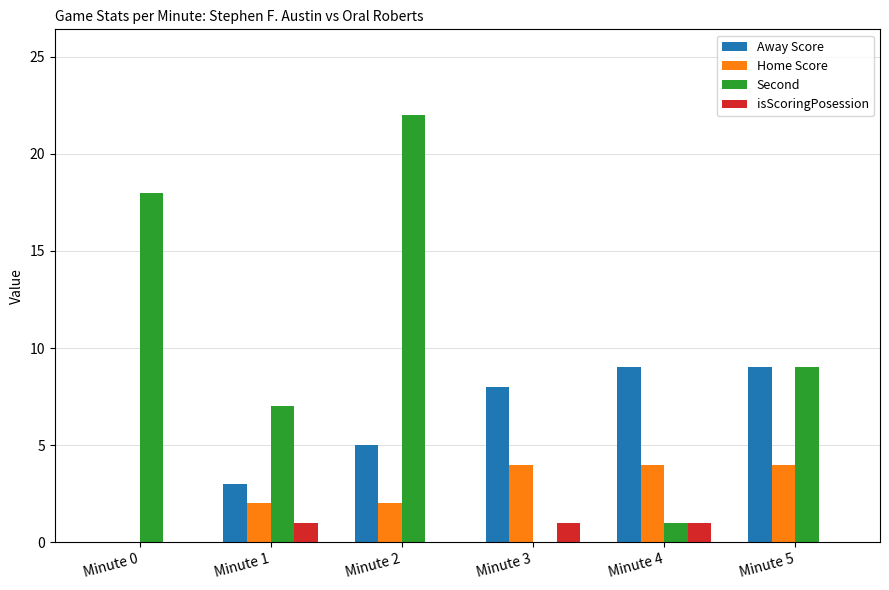

Reading right to left, list all the values displayed in this chart.

Away Score: Minute 5=9	Minute 4=9	Minute 3=8	Minute 2=5	Minute 1=3	Minute 0=0
Home Score: Minute 5=4	Minute 4=4	Minute 3=4	Minute 2=2	Minute 1=2	Minute 0=0
Second: Minute 5=9	Minute 4=1	Minute 3=0	Minute 2=22	Minute 1=7	Minute 0=18
isScoringPosession: Minute 5=0	Minute 4=1	Minute 3=1	Minute 2=0	Minute 1=1	Minute 0=0